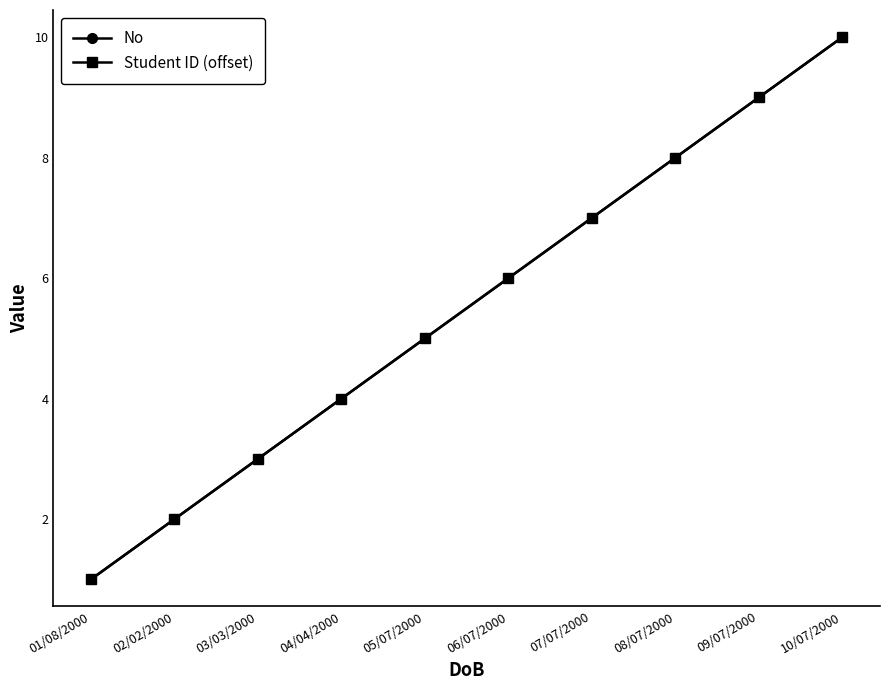

Is this an area chart (filled region under the line)?

No